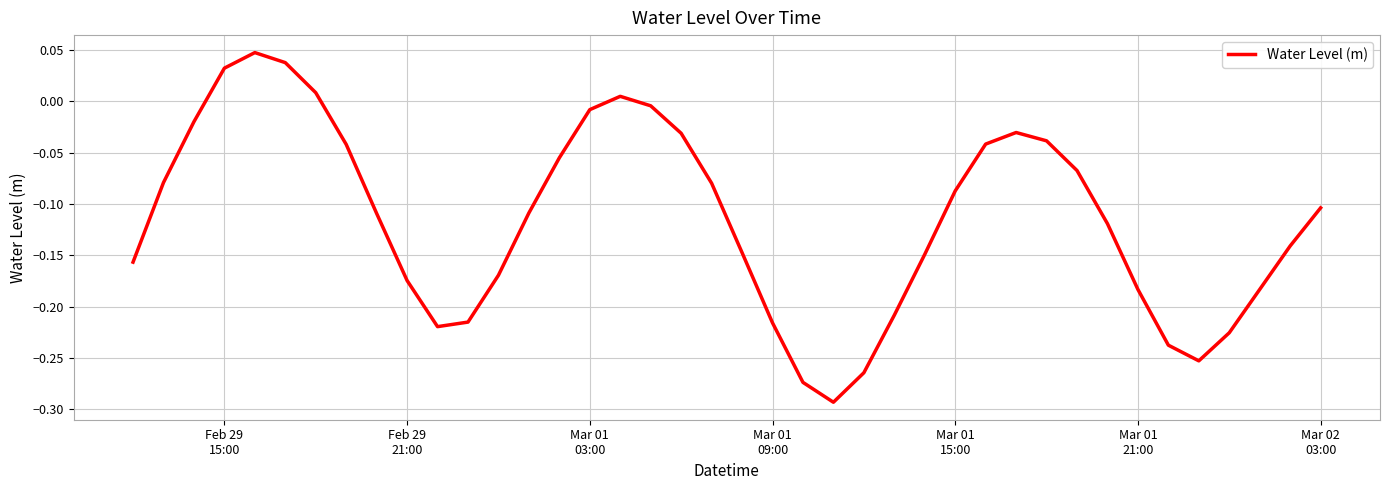

What is the difference between the maximum and minimum values?

0.3